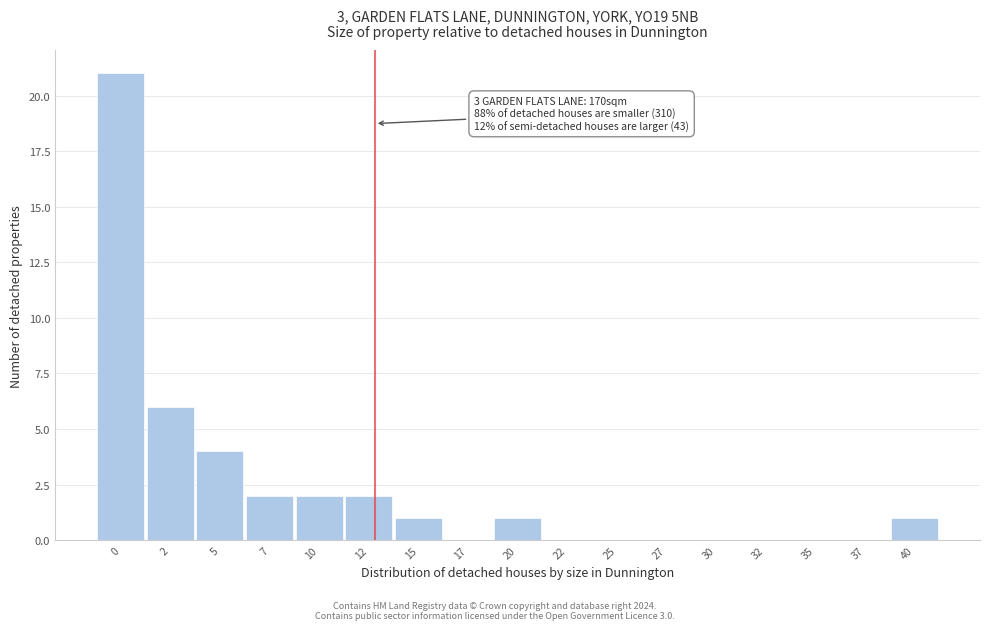

Reading right to left, what are all the values shown in this chart?

40=1	37=0	35=0	32=0	30=0	27=0	25=0	22=0	20=1	17=0	15=1	12=2	10=2	7=2	5=4	2=6	0=21